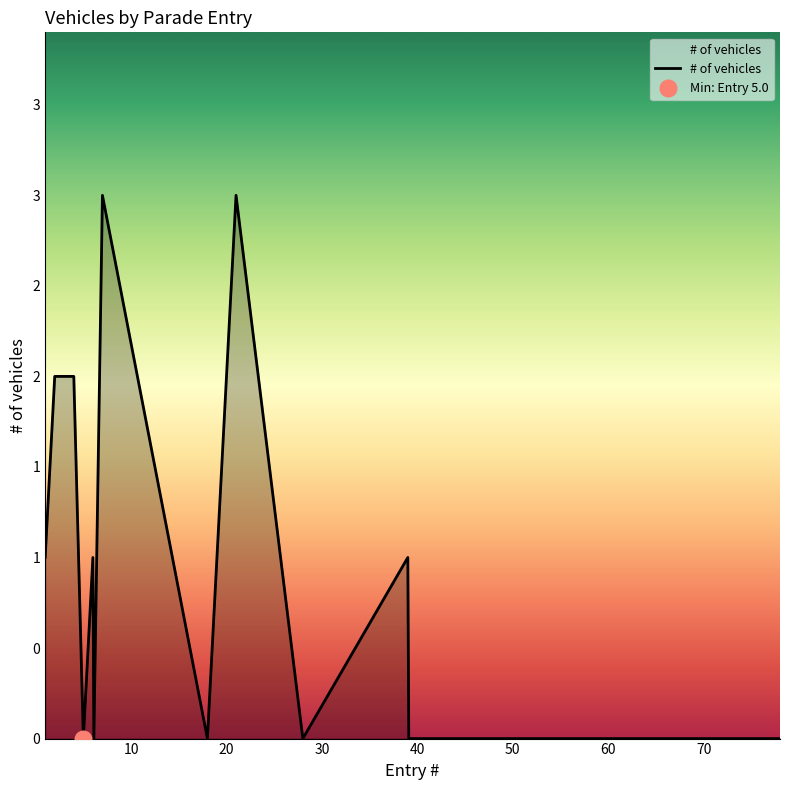

Is it true that the value at 30 is 0?

True